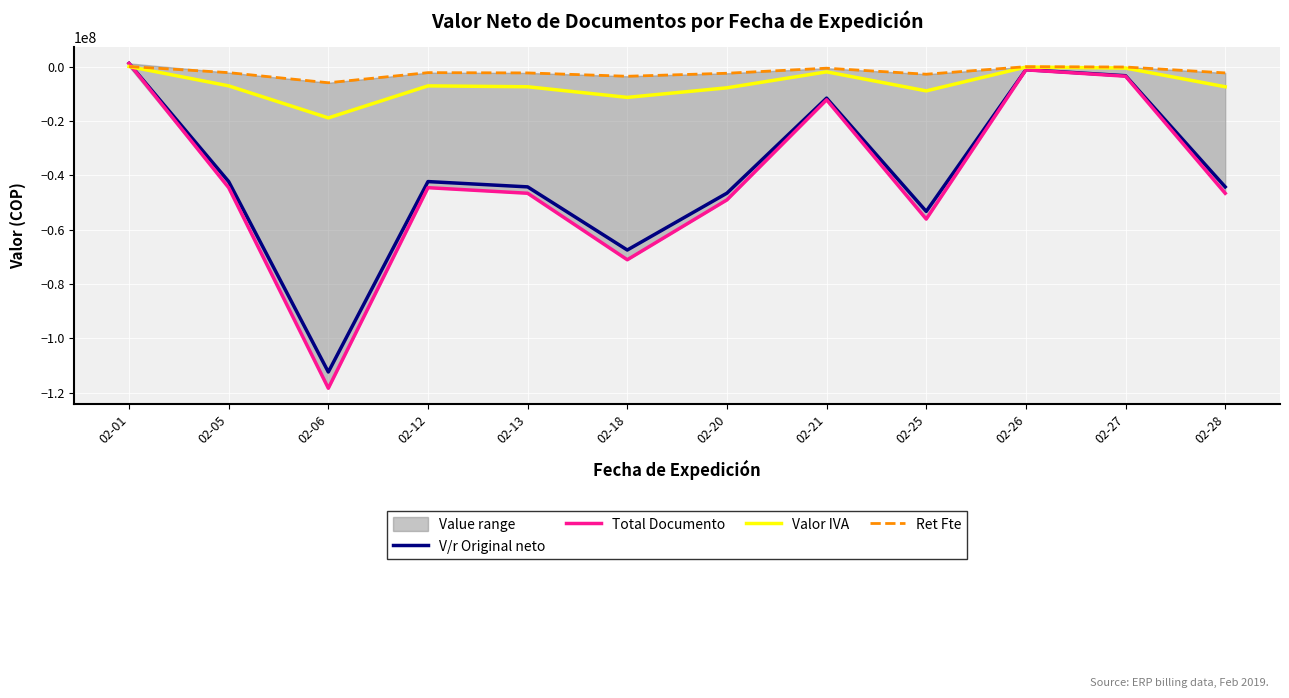

How many lines are shown in the chart?

4